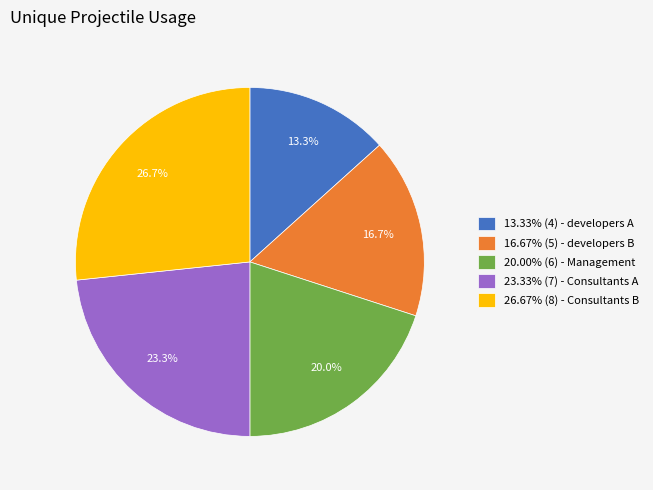

Is 13.33% (4) - developers A the majority of the pie?

No